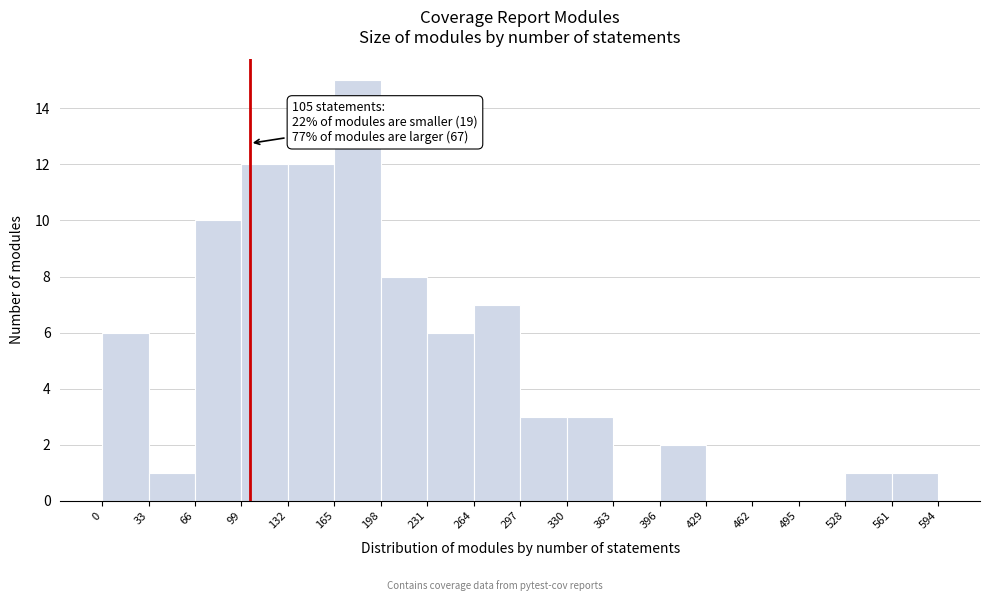

Which range on the x-axis has the tallest bar?

165 to 198